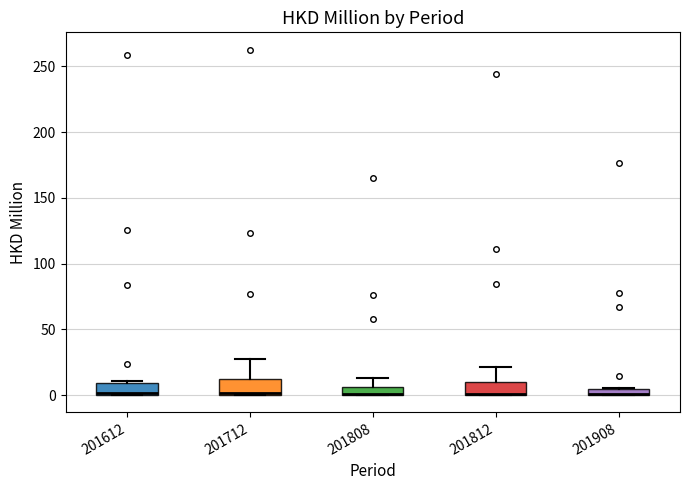

Where does the upper whisker of the box at x = 201808 end on the y-axis? The values are not printed on the chart, so give them approximately, as read against the axis.

15